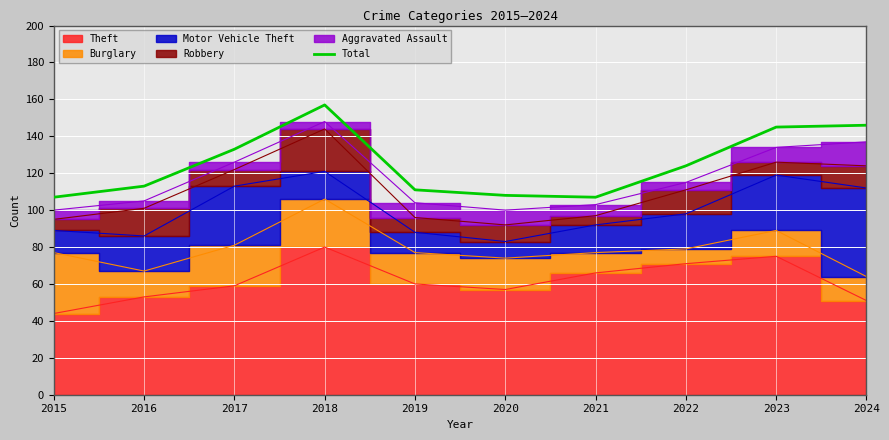

How many points are lower than both their immediate neighbors (excluding endpoints)?

1